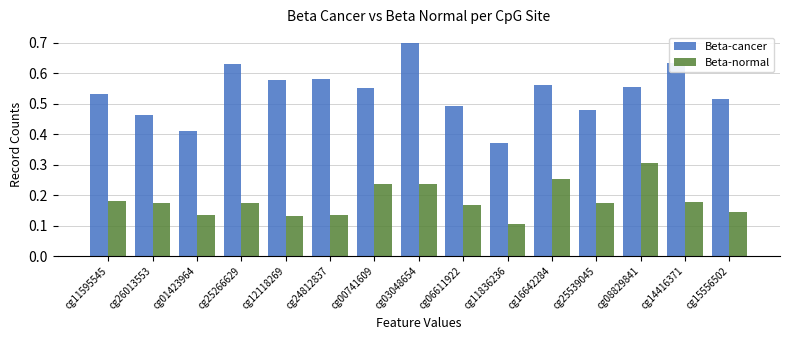

At cg12118269, list the series in order from smallest to largest.

Beta-normal, Beta-cancer